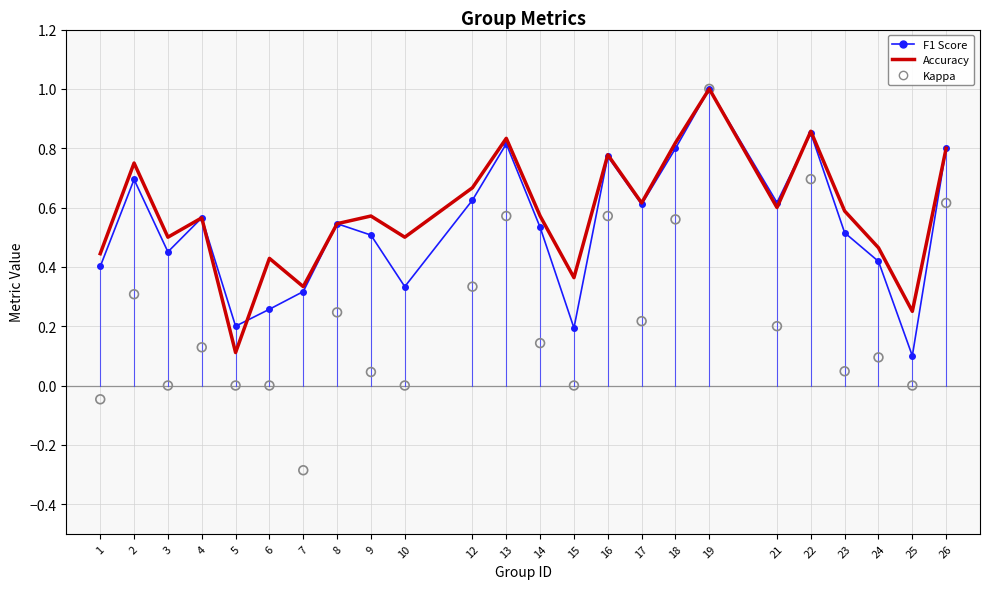

Which series reaches the maximum Y coordinate?

f1